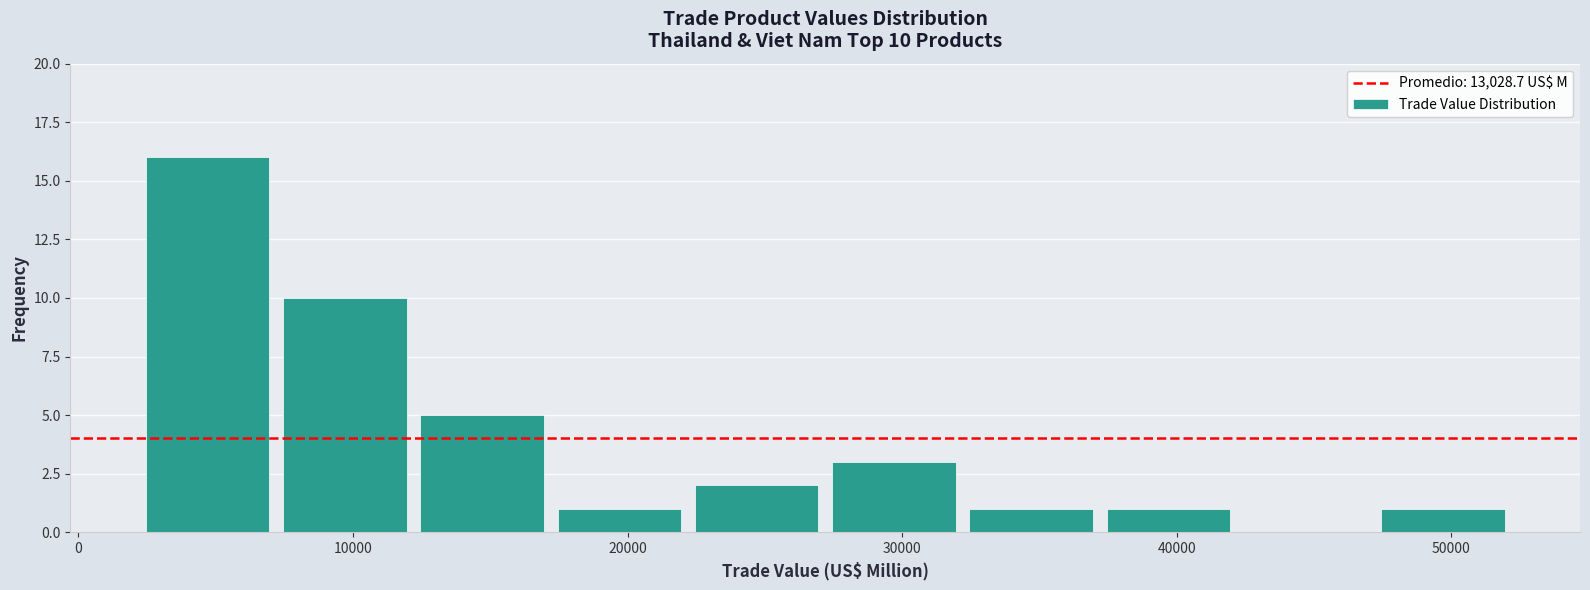

Which range on the x-axis has the tallest bar?

2000 to 7000